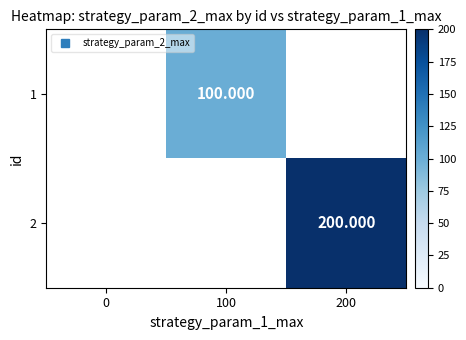

List the series in order of their overall mean, lowest first.

1, 2